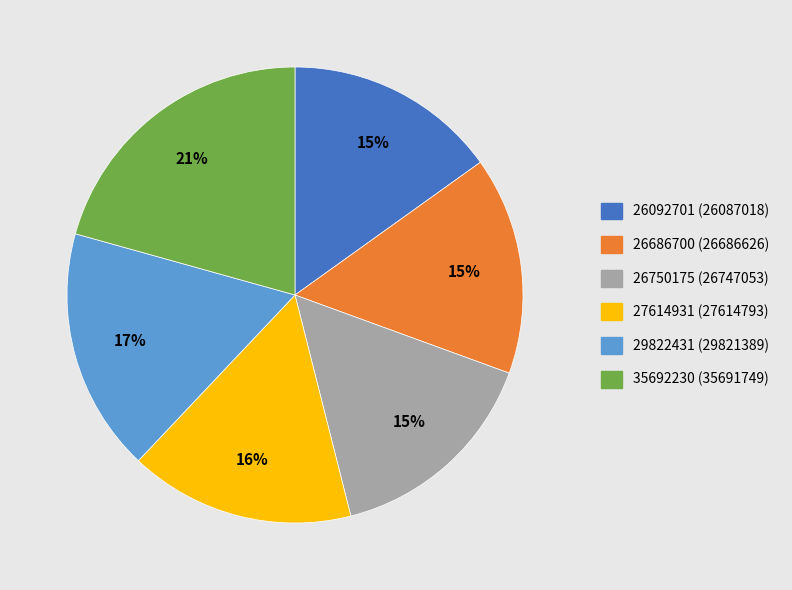

Does 35692230 represent more than half of the total?

No